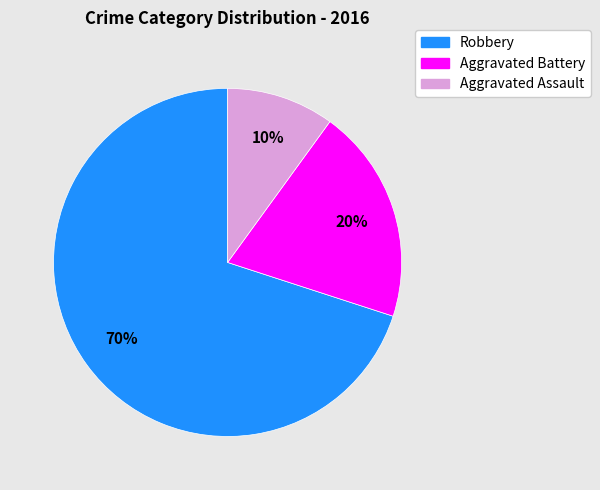

Is the sum of Aggravated Battery and Aggravated Assault greater than half?

No